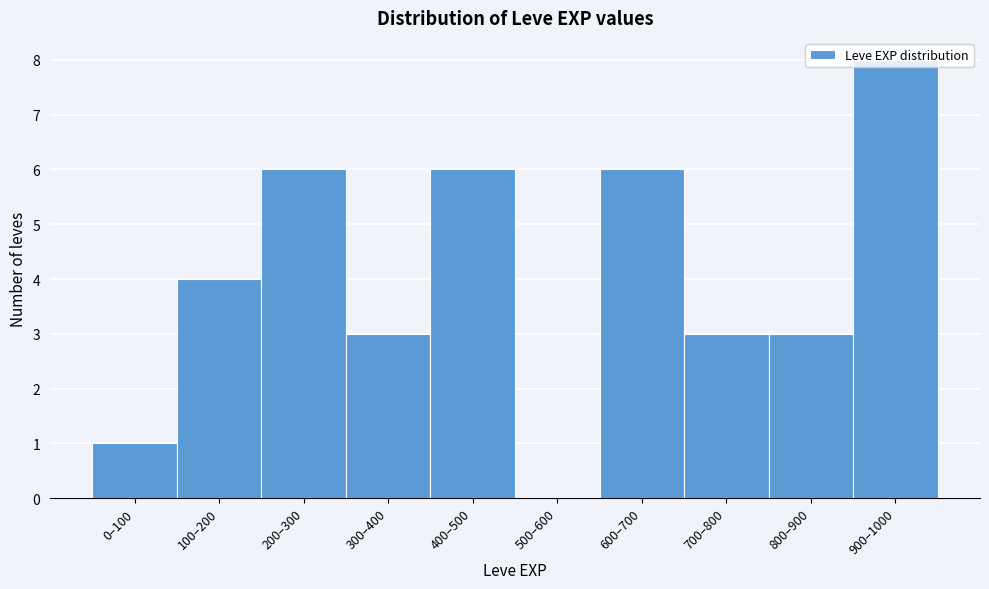

What is the sum of all values?

40